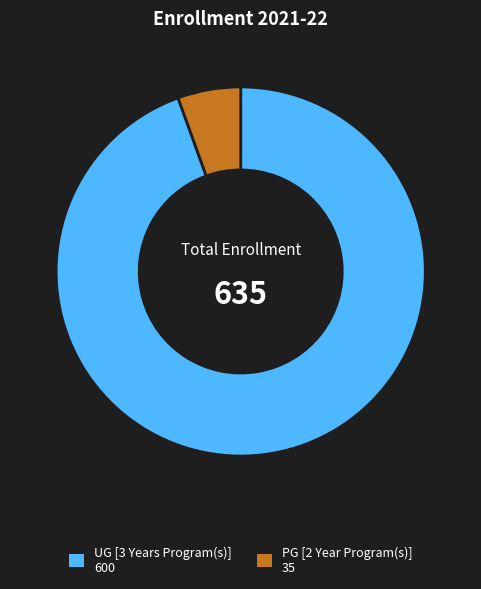

Rank the categories by value from lowest to highest.

PG [2 Year Program(s)], UG [3 Years Program(s)]